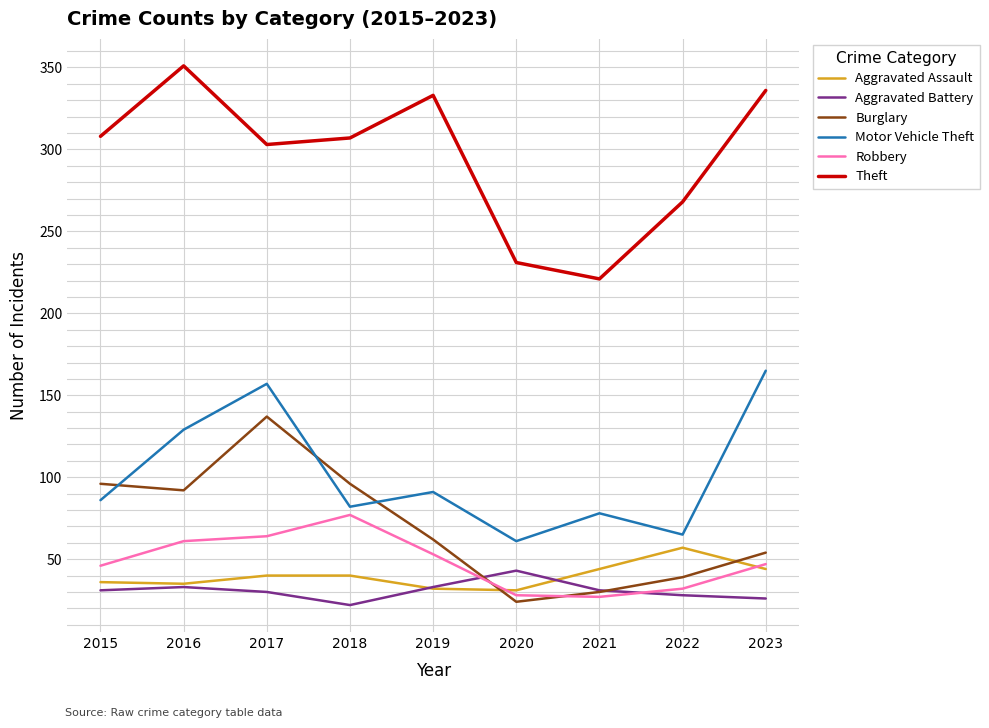

The value of Theft at 2021 is 145. True or false?

False